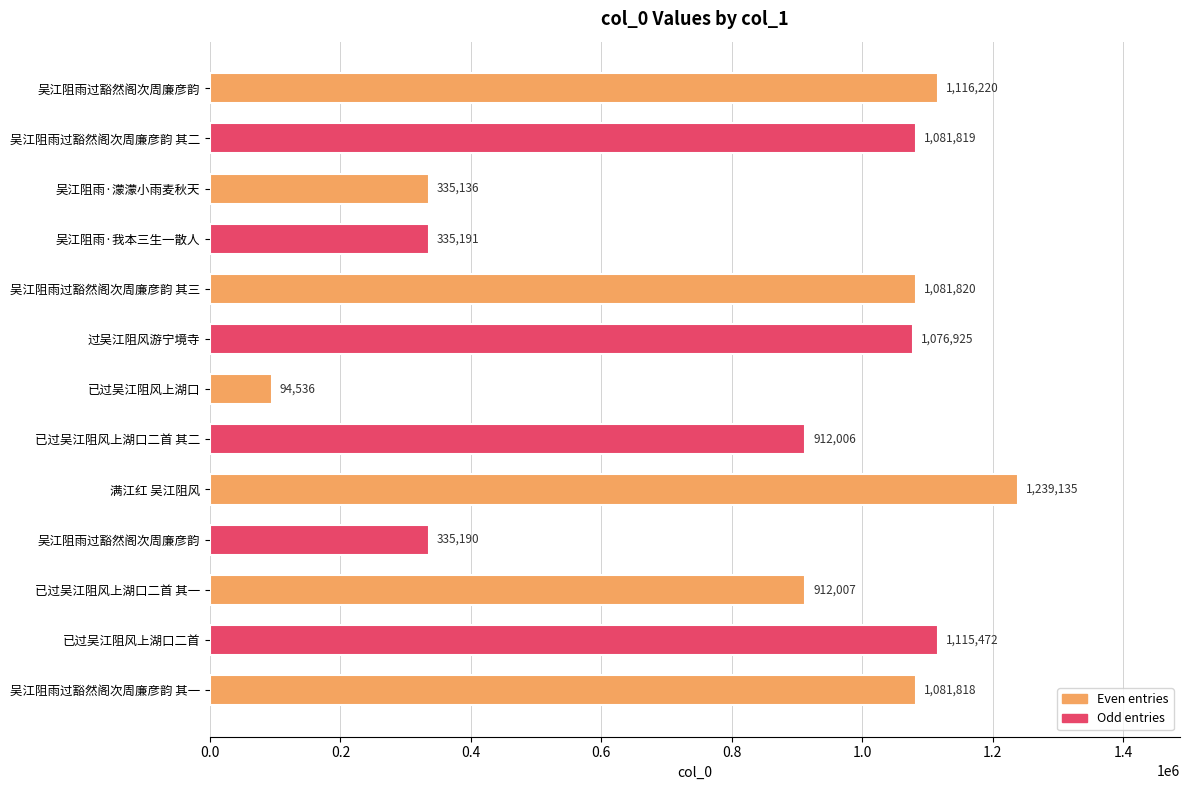

Which category has the highest value across all series?

满江红 吴江阻风